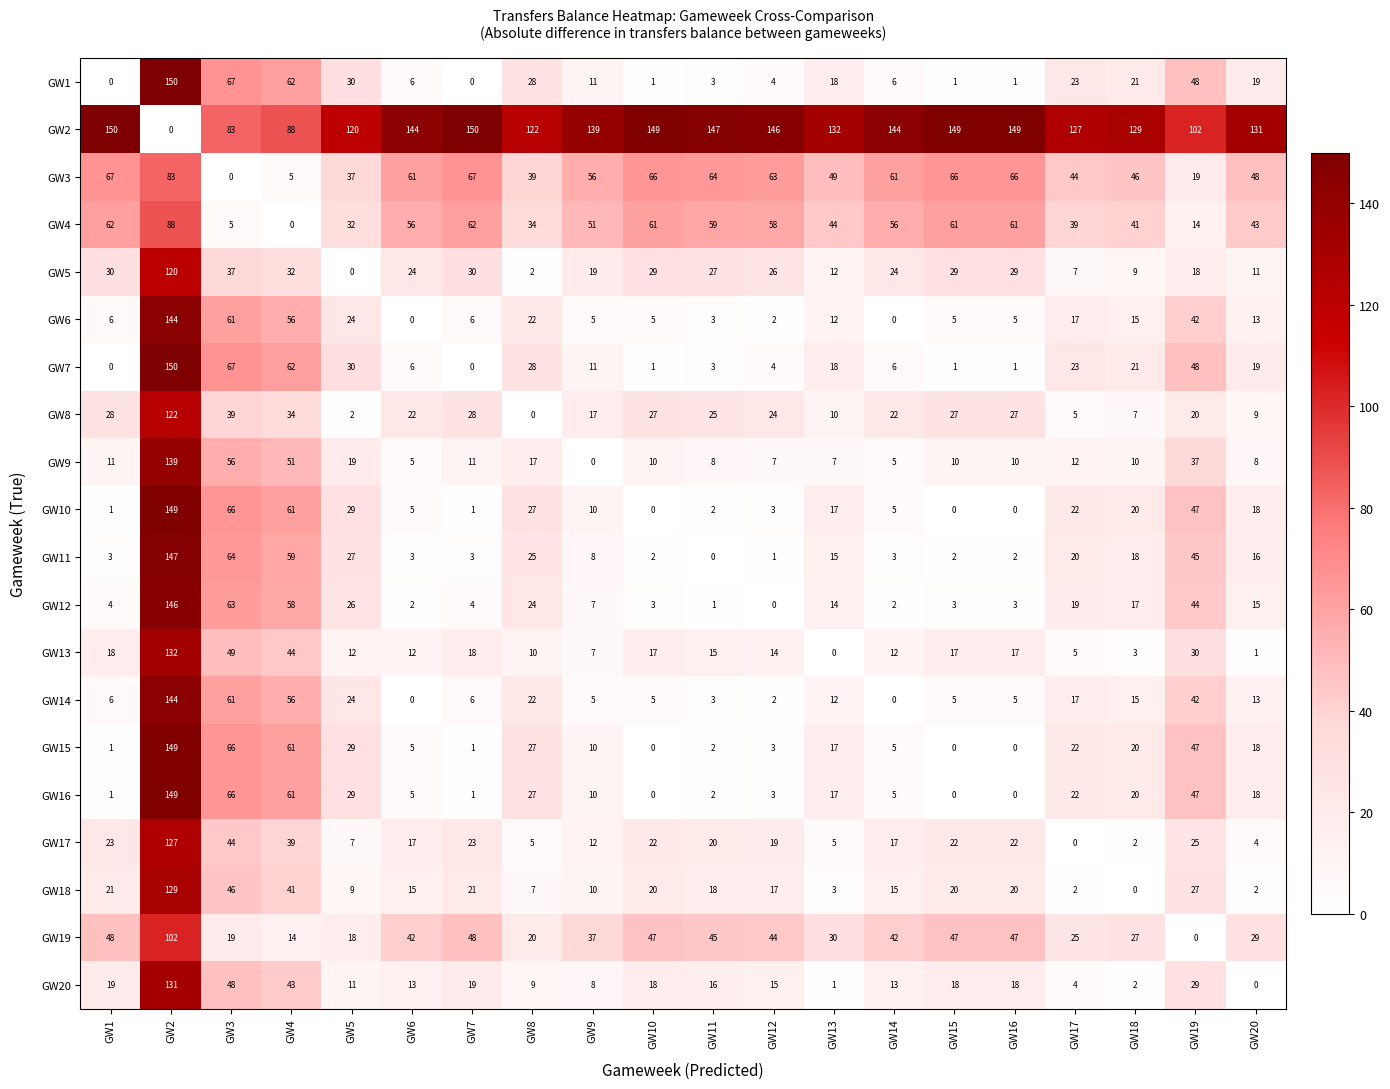

What is the maximum value shown in the chart?

150